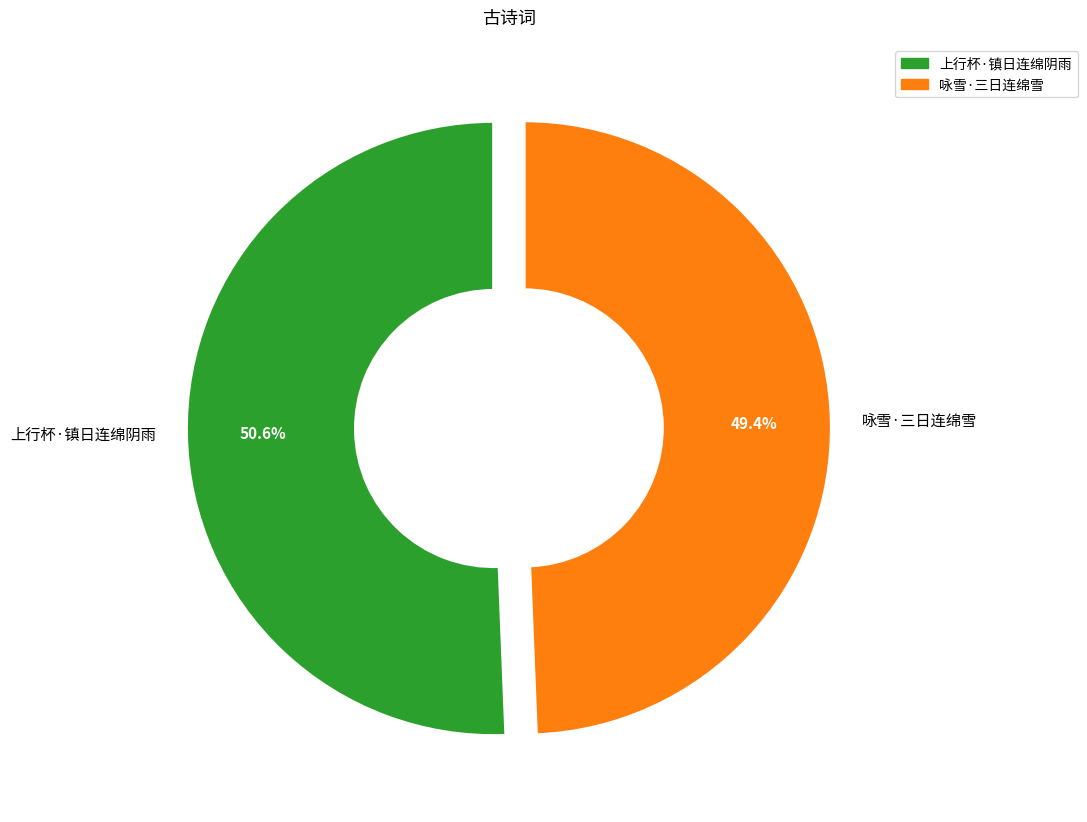

What is the smallest slice in the pie chart?

咏雪·三日连绵雪